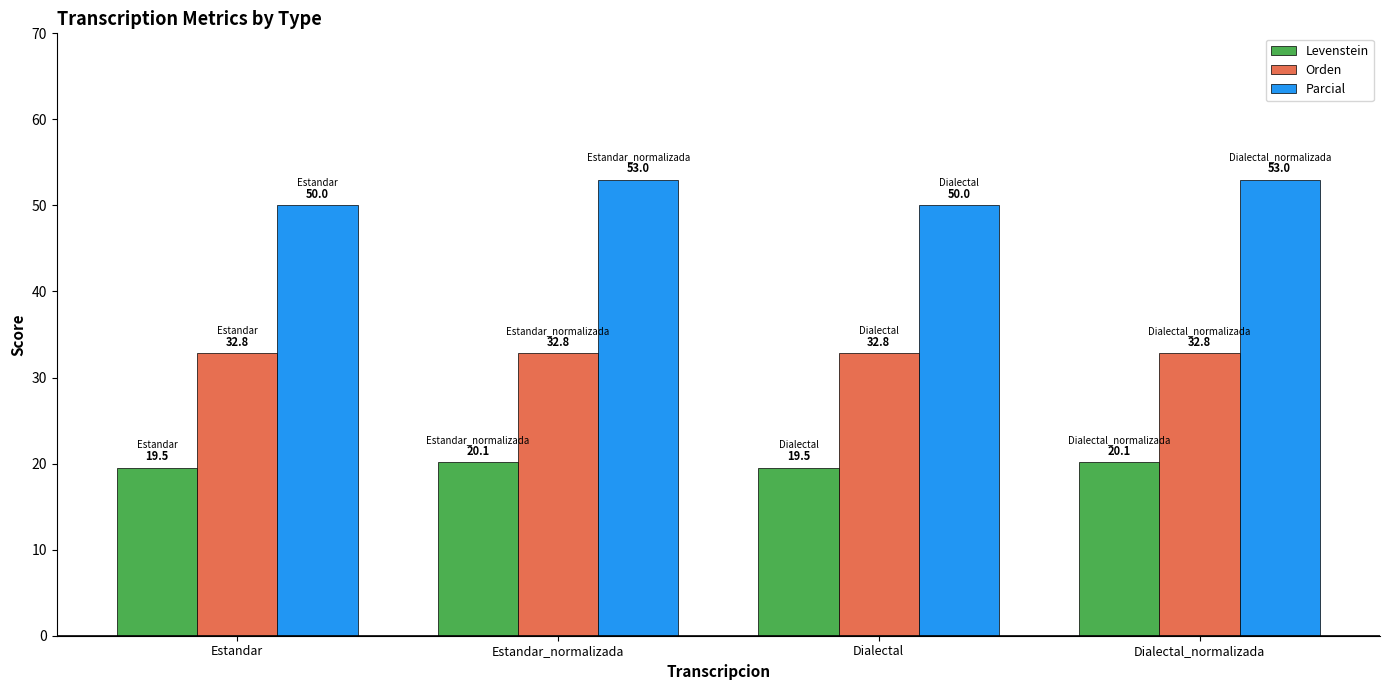

Does the chart contain any negative values?

No